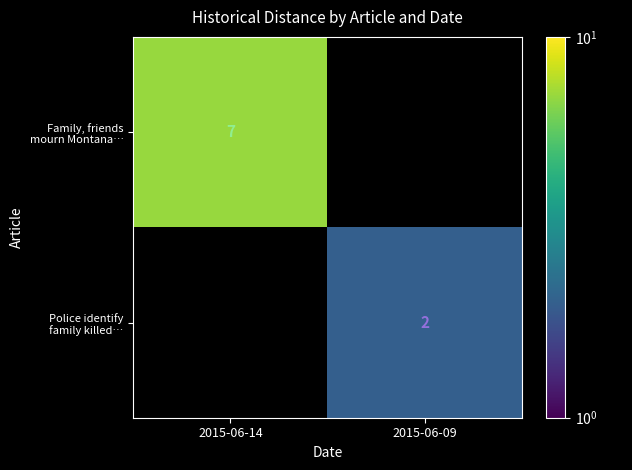

At which category does the chart reach its minimum across all series?

2015-06-09